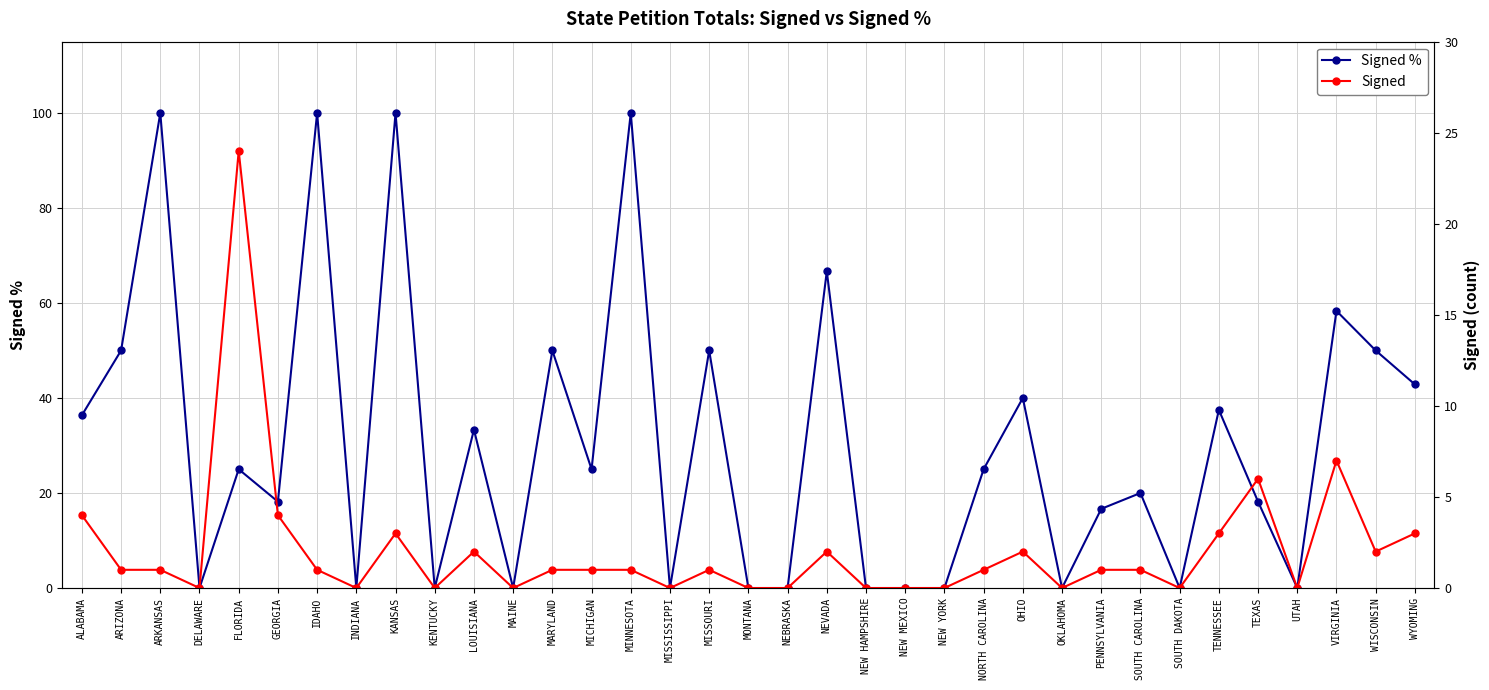

Is this an area chart (filled region under the line)?

No